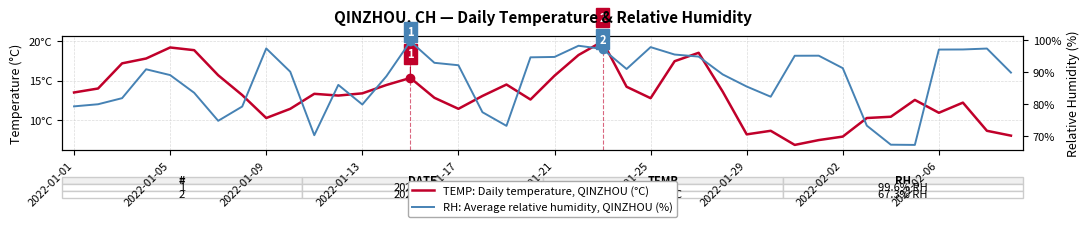

What is the value of the RH: Average relative humidity, QINZHOU (%) point at the 8th from the left?

79.3